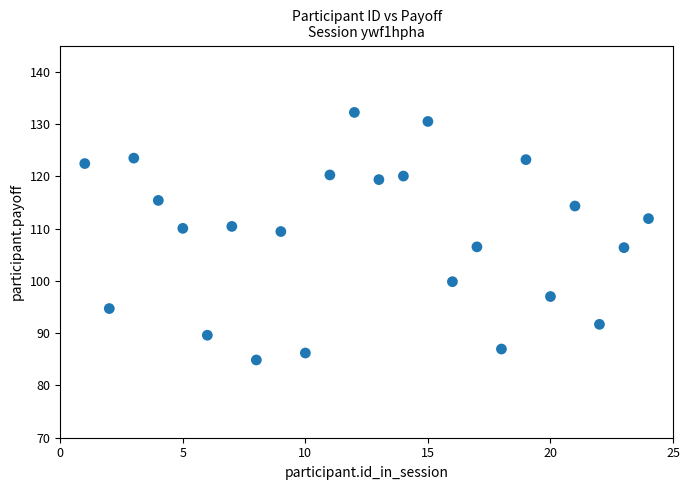

What is the range of Y values (max minus min)?

47.3